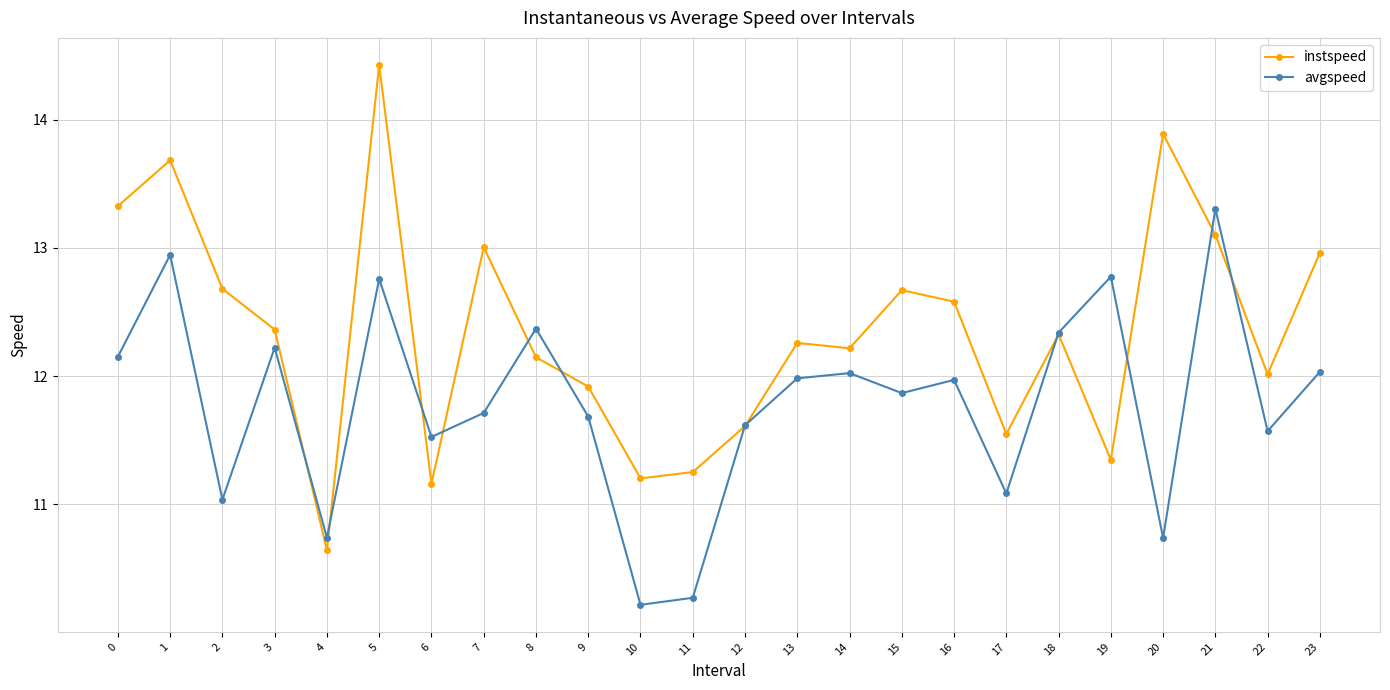

What is the average value of the avgspeed series?

11.8